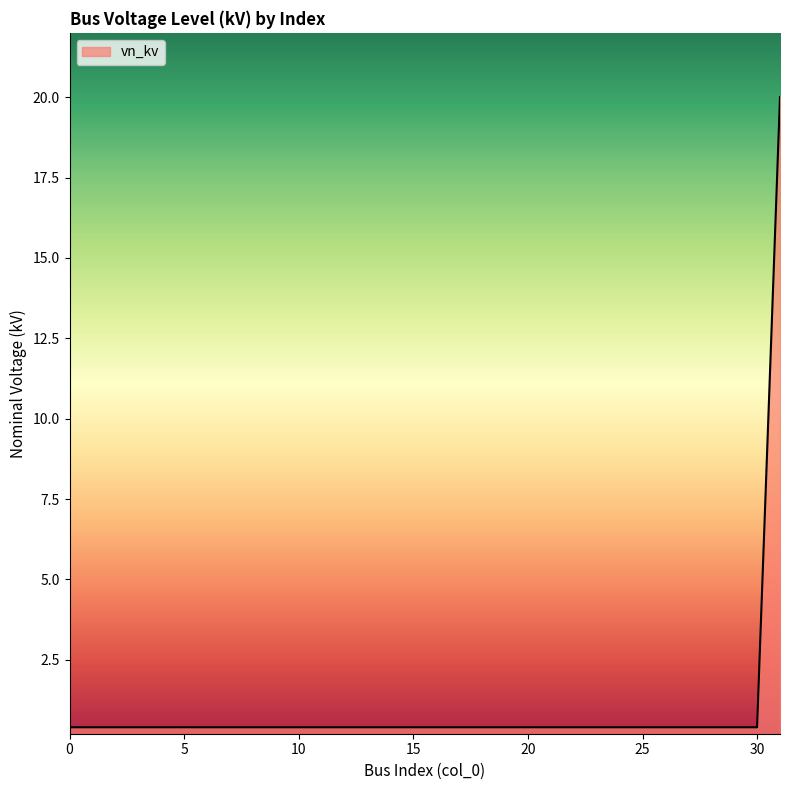

Rank the categories by value from highest to lowest.

31, 0, 1, 2, 3, 4, 5, 6, 7, 8, 9, 10, 11, 12, 13, 14, 15, 16, 17, 18, 19, 20, 21, 22, 23, 24, 25, 26, 27, 28, 29, 30